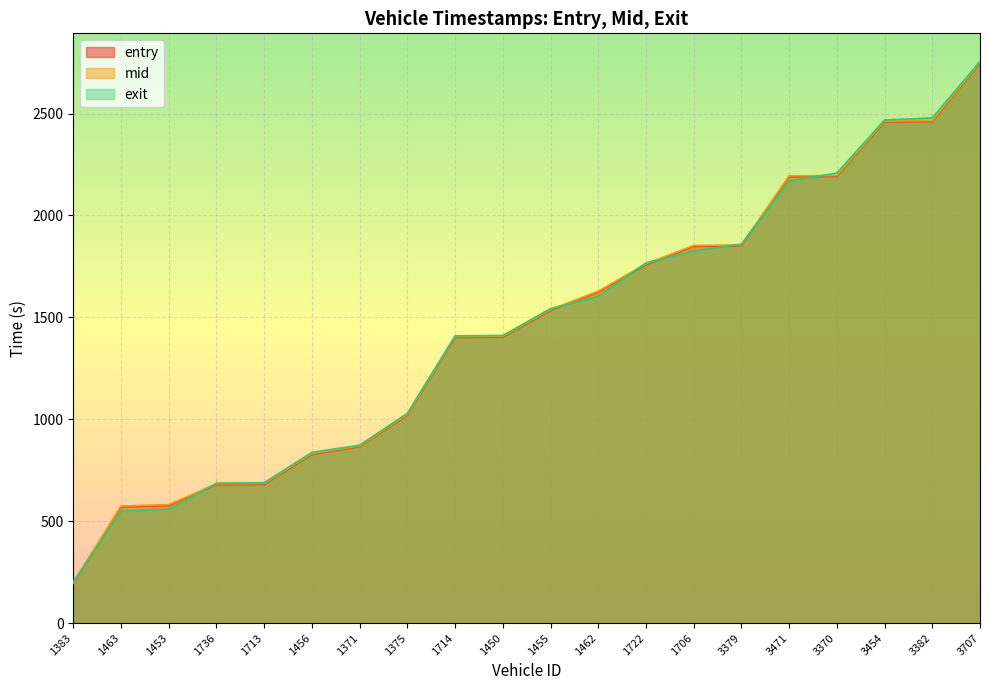

At which label does exit first exceed 1542?

1455